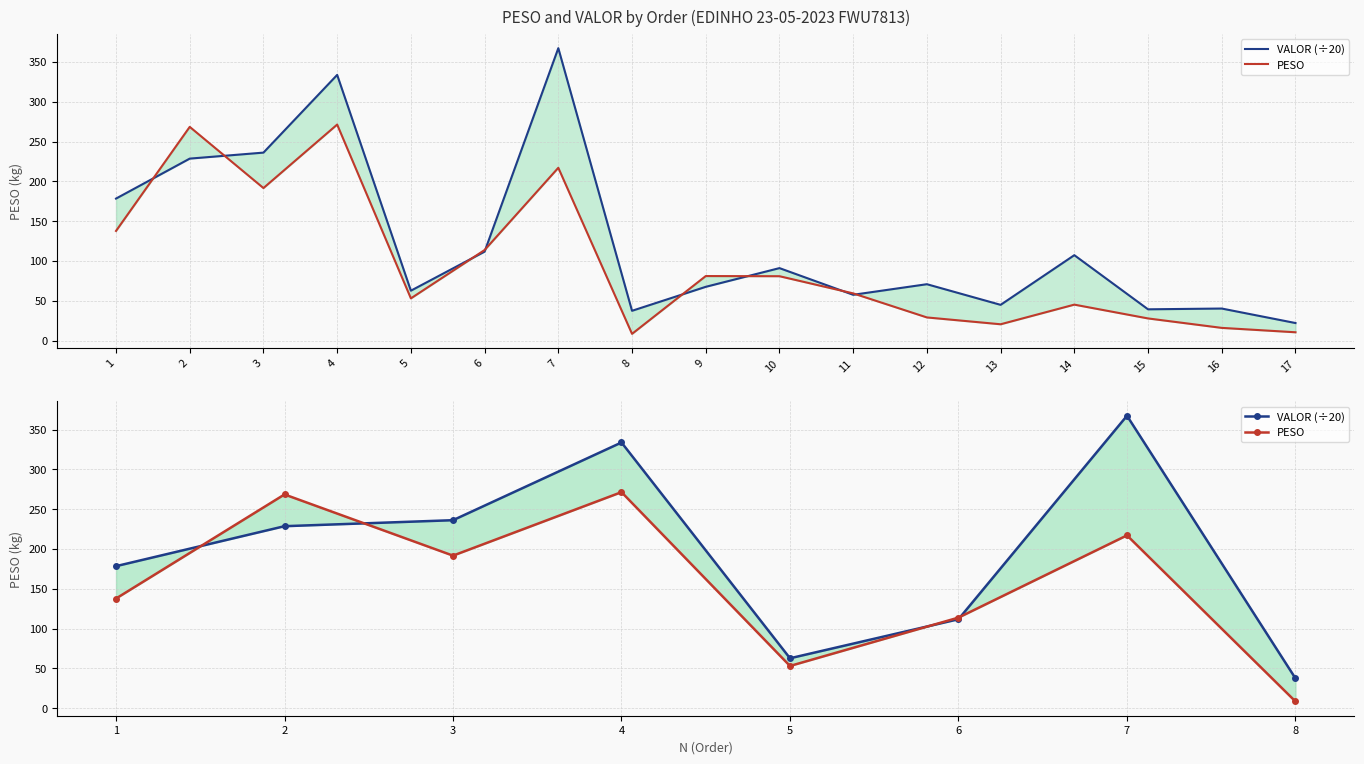

What is the total value across all series at 1?

316.2